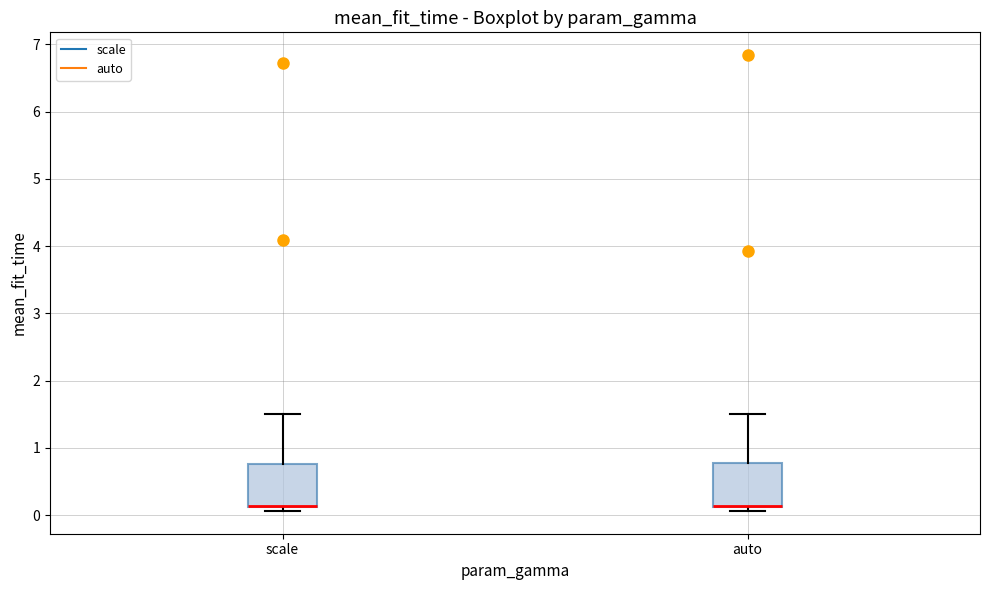

Reading left to right, read every box against the y-axis: the position of its median line, the range the box covers, and the ends of its whiskers. The values are not printed on the chart, so give them approximately, as read against the axis.

scale: median 0.1 (drawn on the box's lower edge), box 0.1 to 0.8, whiskers 0.1 (just below the box's lower edge) to 1.5
auto: median 0.1 (drawn on the box's lower edge), box 0.1 to 0.8, whiskers 0.1 (just below the box's lower edge) to 1.5